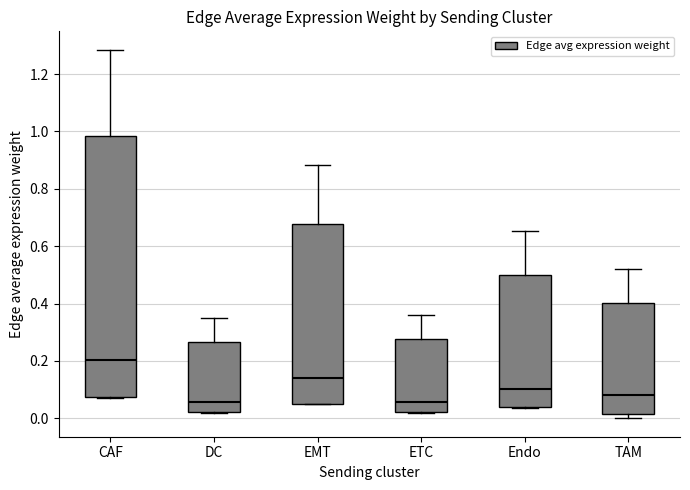

Comparing the boxes themselves (not the whiskers), which one is the tallest?

CAF